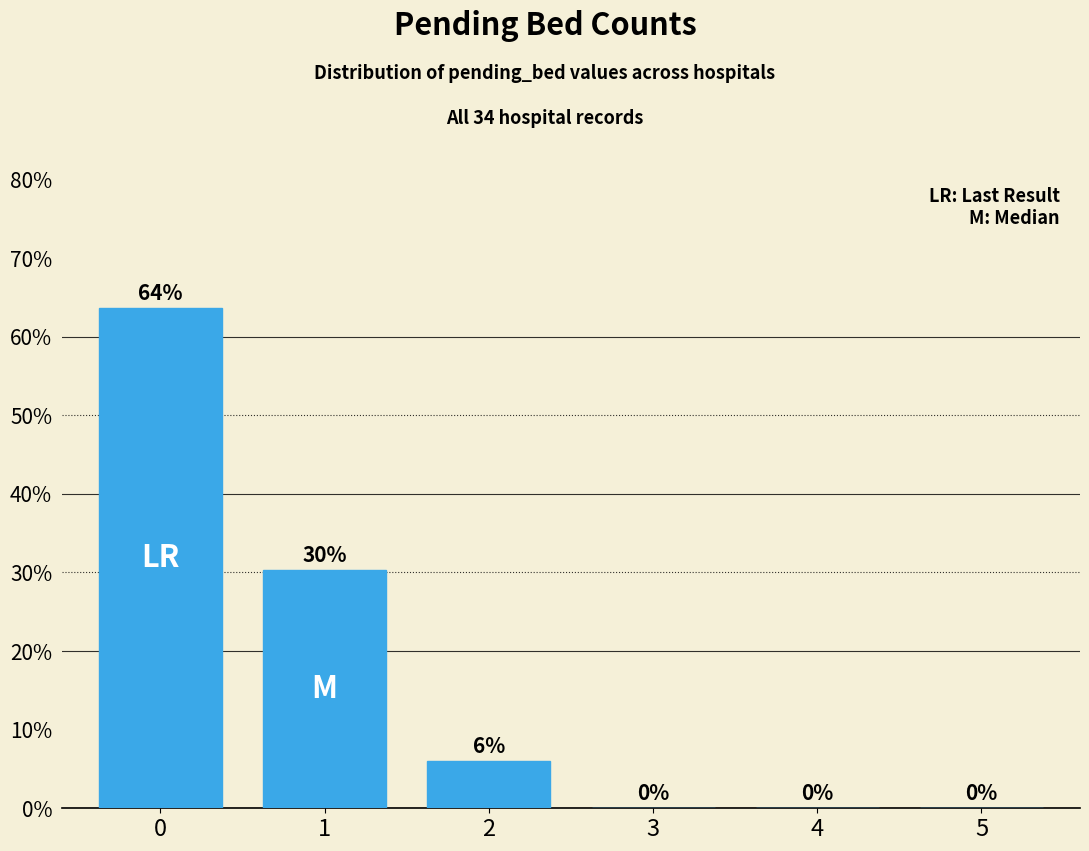

How many bars are there in total?

6